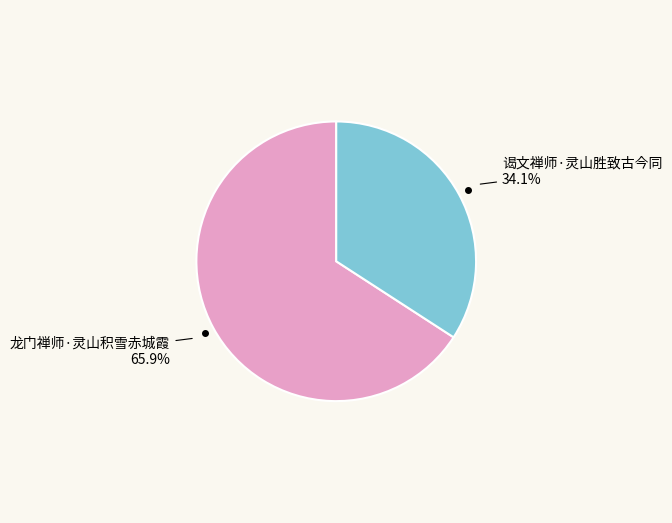

What is the smallest slice in the pie chart?

谒文禅师·灵山胜致古今同